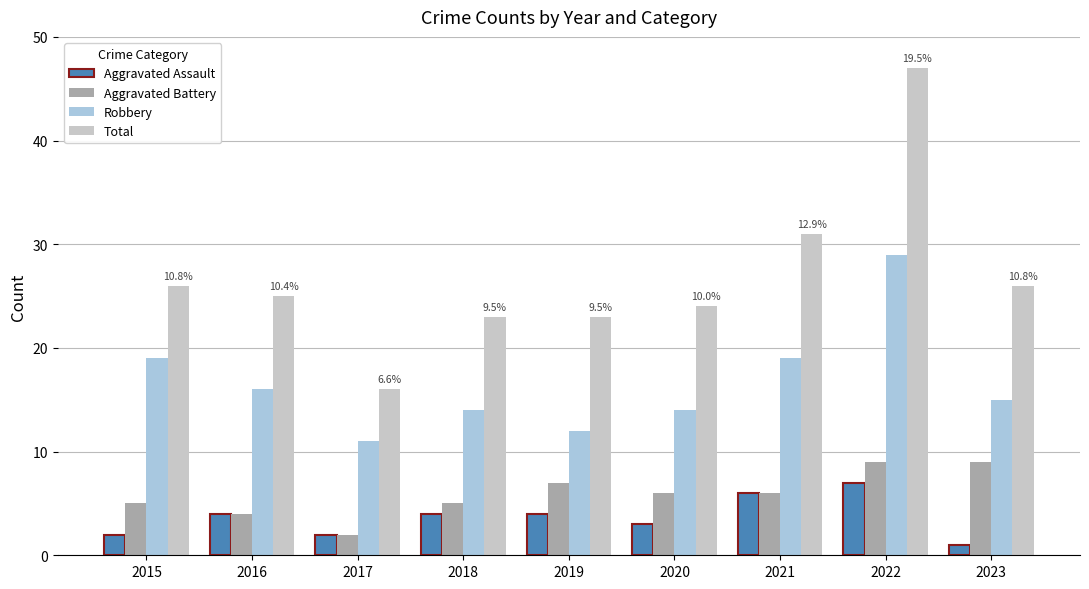

Reading right to left, extract all data points from this chart.

Aggravated Assault: 2023=1	2022=7	2021=6	2020=3	2019=4	2018=4	2017=2	2016=4	2015=2
Aggravated Battery: 2023=9	2022=9	2021=6	2020=6	2019=7	2018=5	2017=2	2016=4	2015=5
Robbery: 2023=15	2022=29	2021=19	2020=14	2019=12	2018=14	2017=11	2016=16	2015=19
Total: 2023=26	2022=47	2021=31	2020=24	2019=23	2018=23	2017=16	2016=25	2015=26